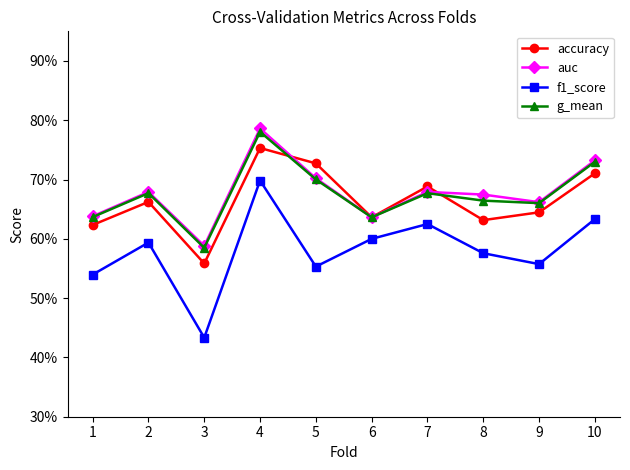

How many intersections are there between accuracy and g_mean?

2